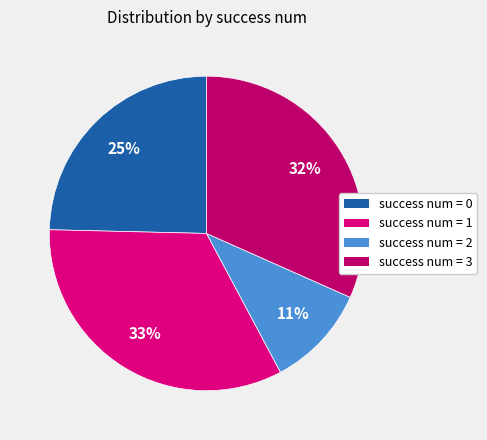

Does any single category account for the majority?

No